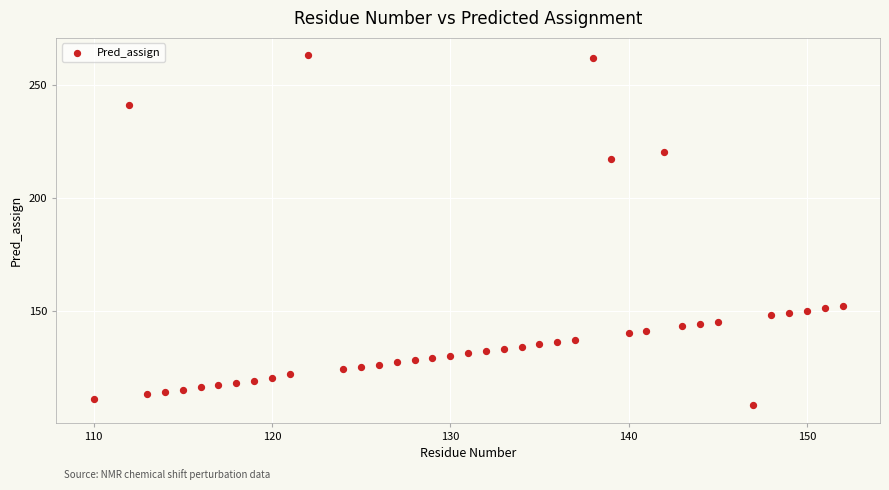

What is the range of X values (max minus min)?

42